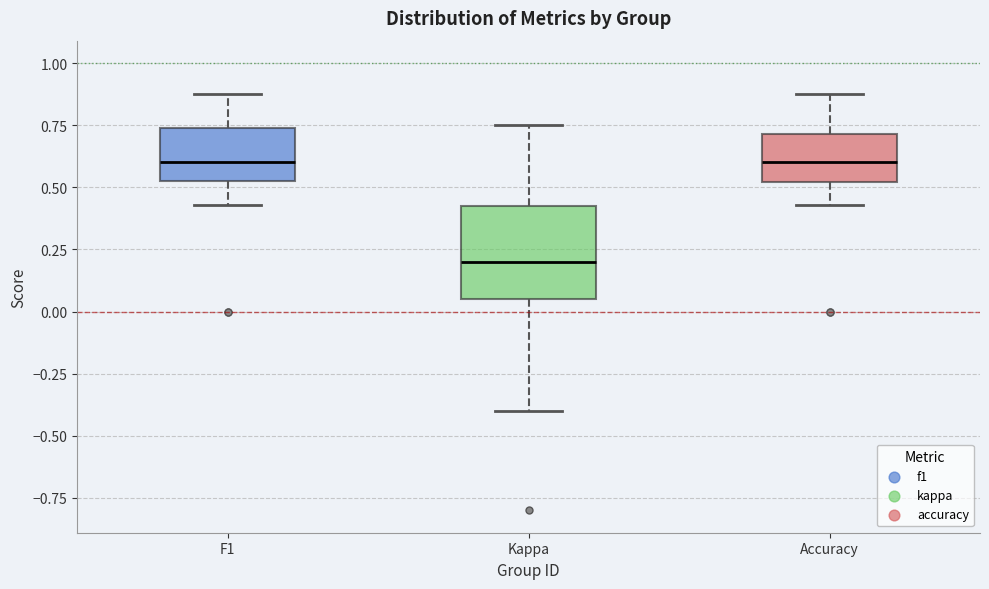

Where is the upper edge of the box for Accuracy on the y-axis? The values are not printed on the chart, so give them approximately, as read against the axis.

0.70